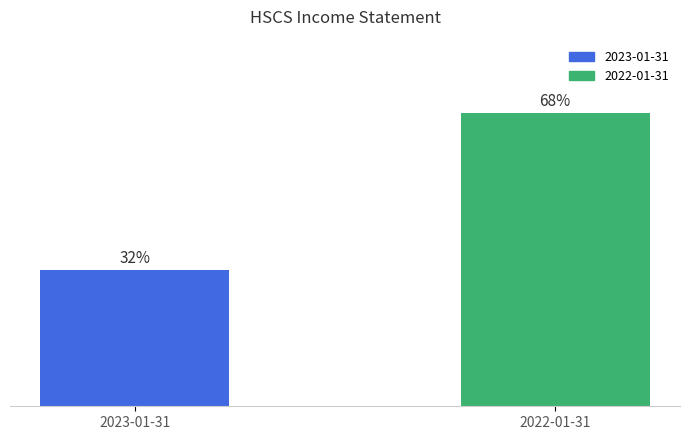

What is the label of the 1st bar from the right?

2022-01-31